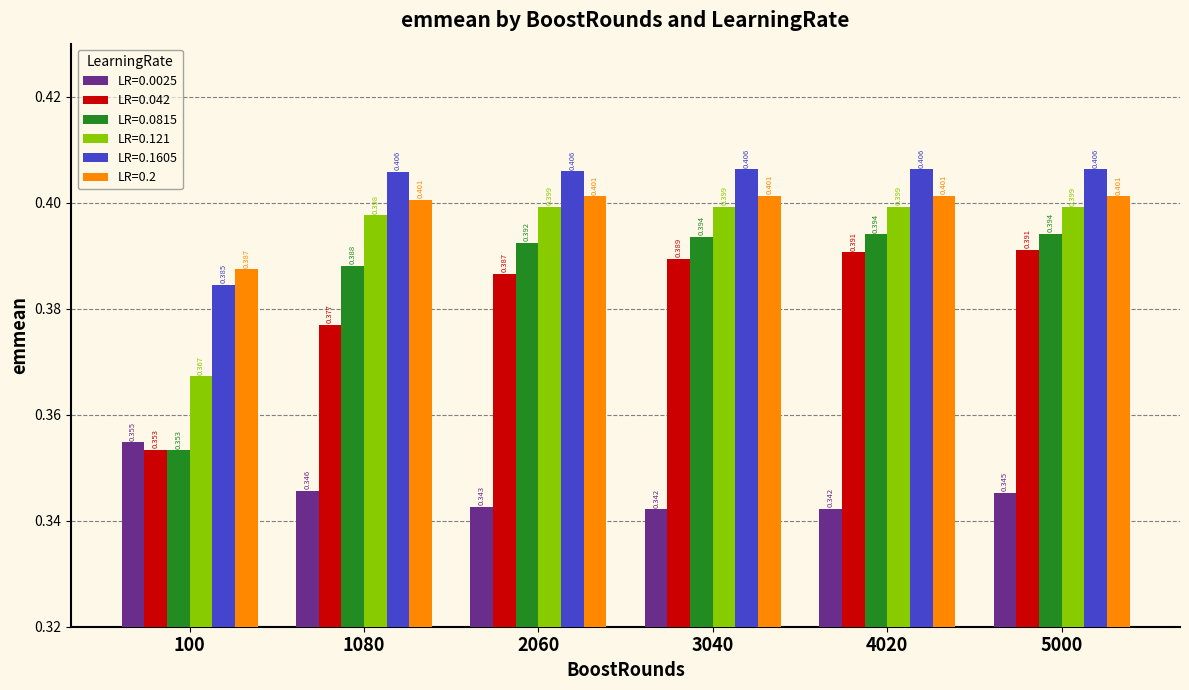

Which series has the widest spread of values?

LR=0.0815